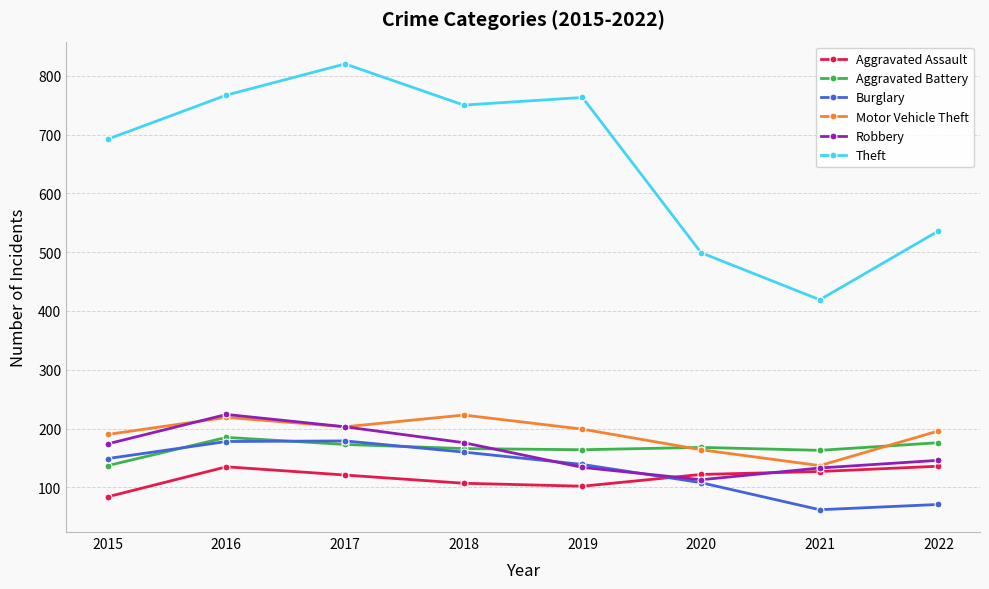

Which series has the largest total across all categories?

Theft